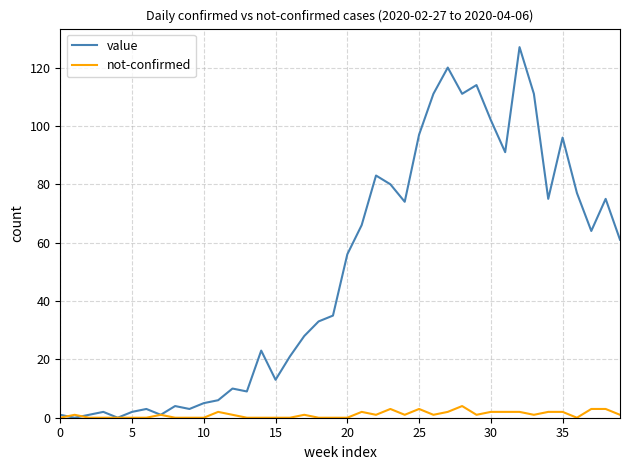

What is the difference between the maximum and minimum values in the not-confirmed series?

4